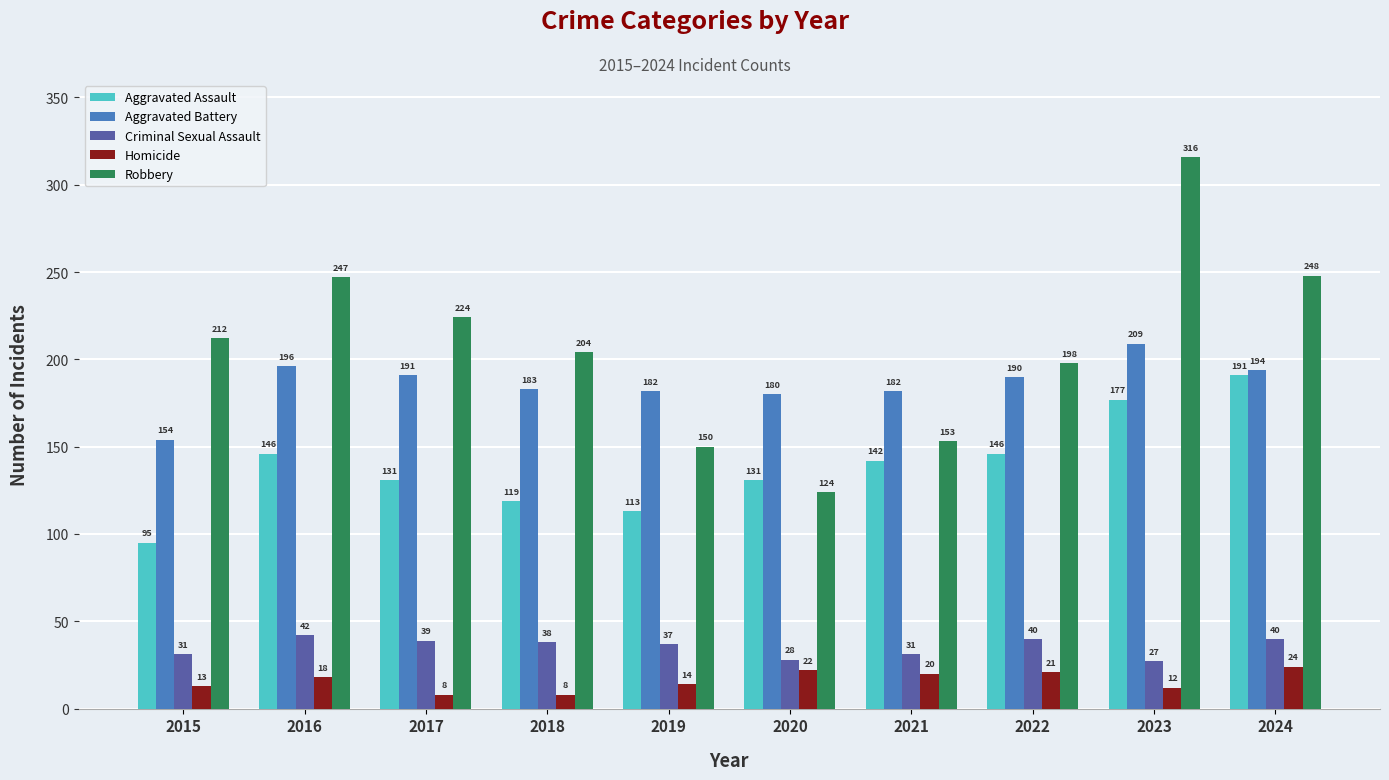

What is the total value across all series at 2020?

485